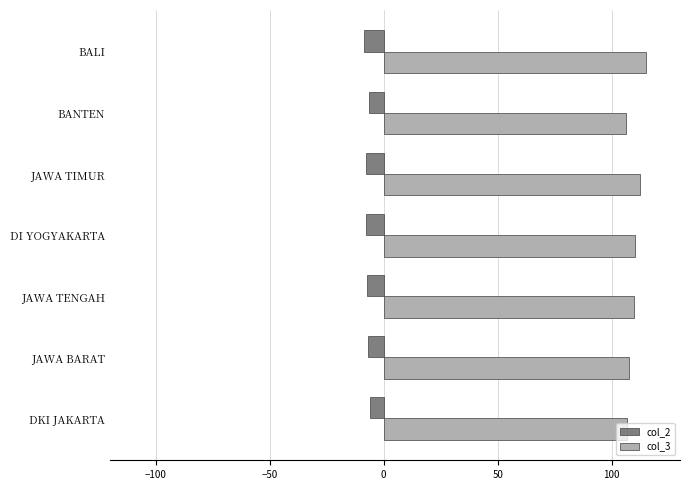

What is the average value of the col_3 series?

109.8